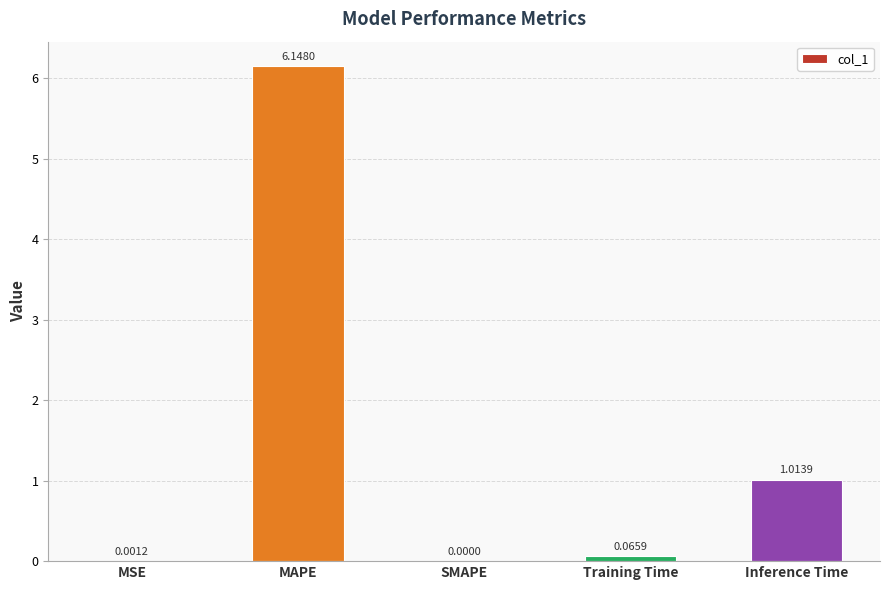

Between MAPE and MSE, which is larger?

MAPE